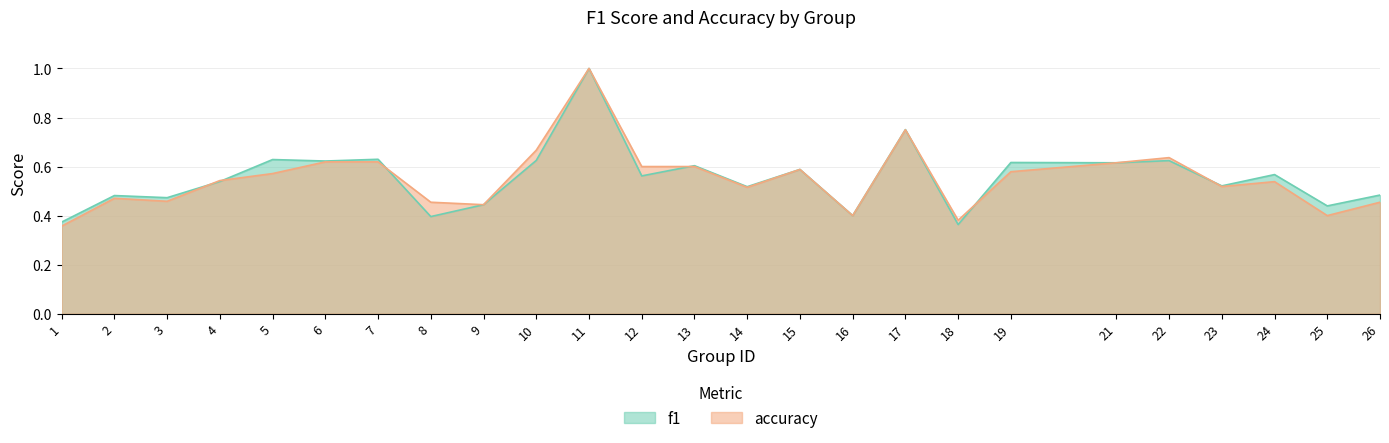

Rank the series by their maximum value, from highest to lowest.

f1, accuracy